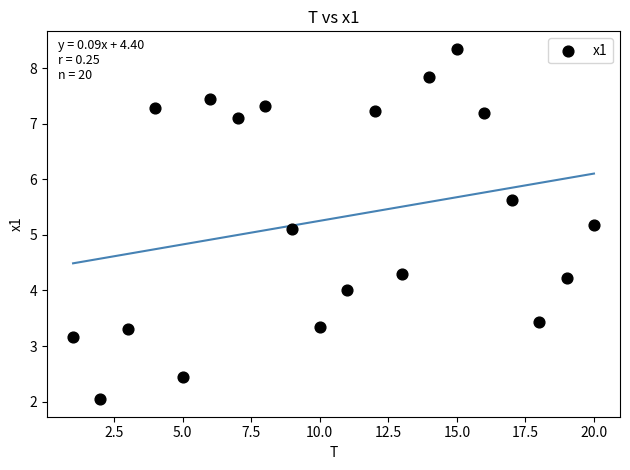

What Y value in the scatter plot is closest to 5?

5.1